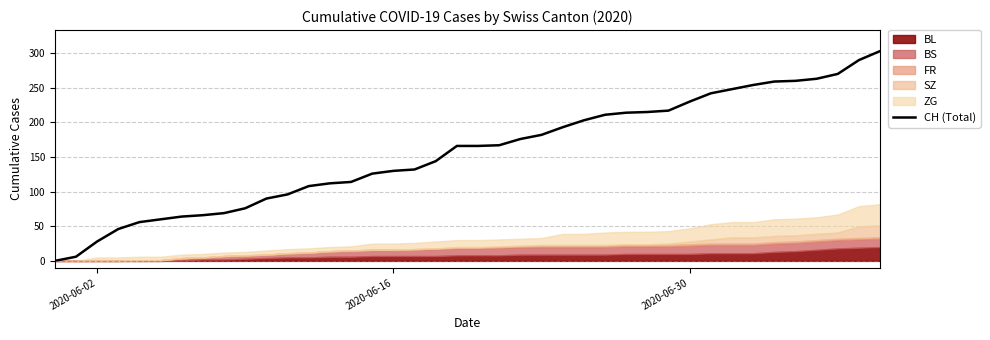

The CH (Total) series shows 230 at 2020-06-30. True or false?

True